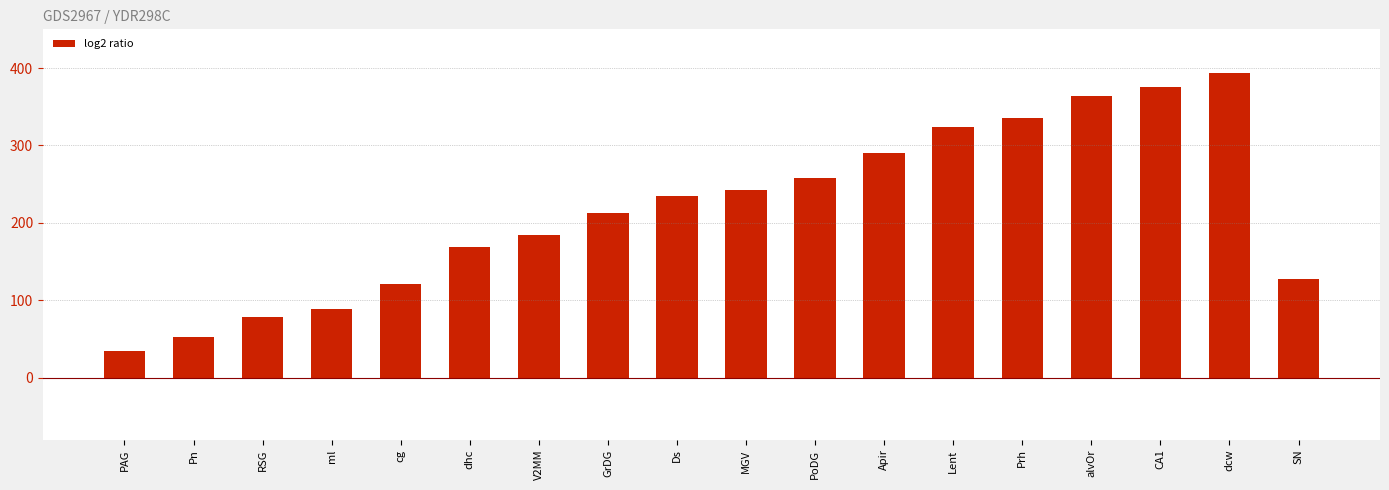

How many values are below 234?

9